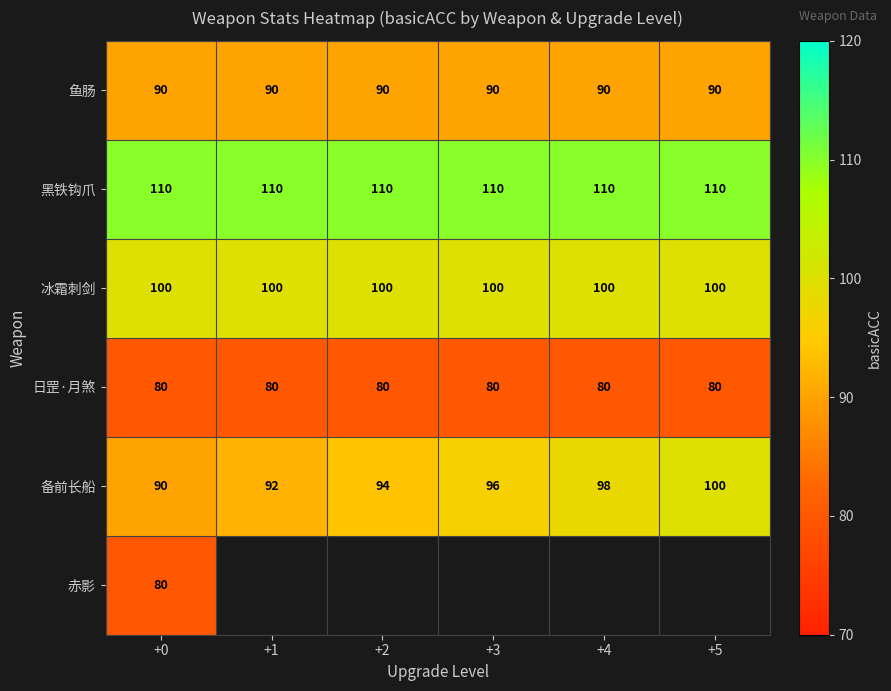

Is the value of 鱼肠 at +1 greater than the value of 黑铁钩爪 at +3?

No